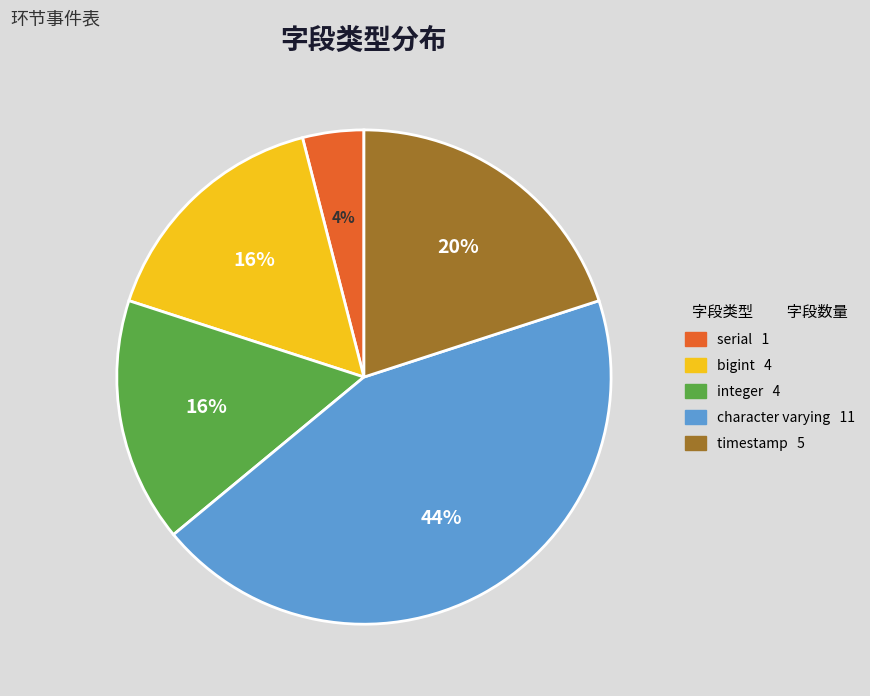

Is there any slice that represents more than half of the pie?

No